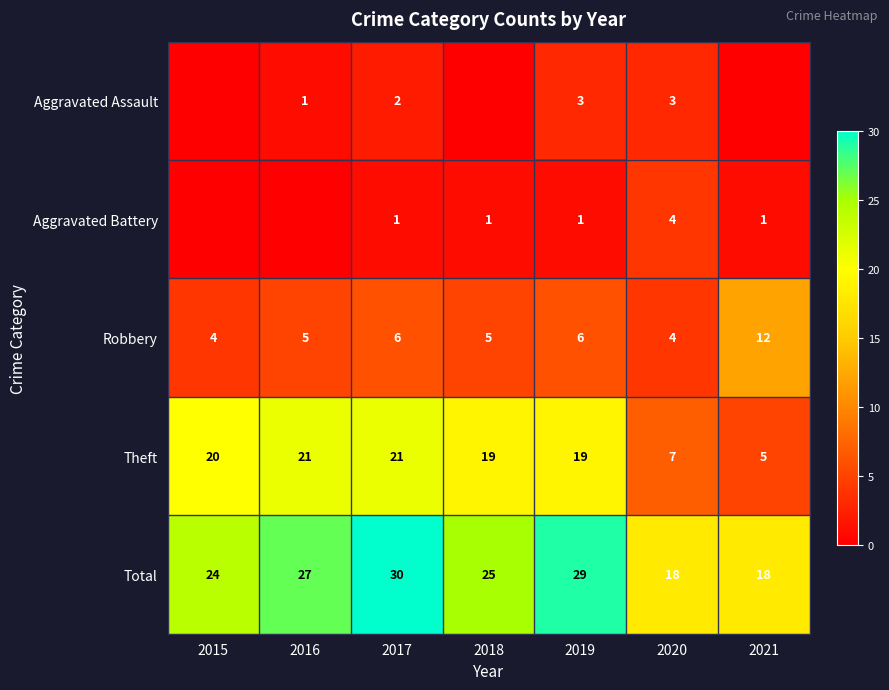

What value does the Robbery series have at 2020?

4